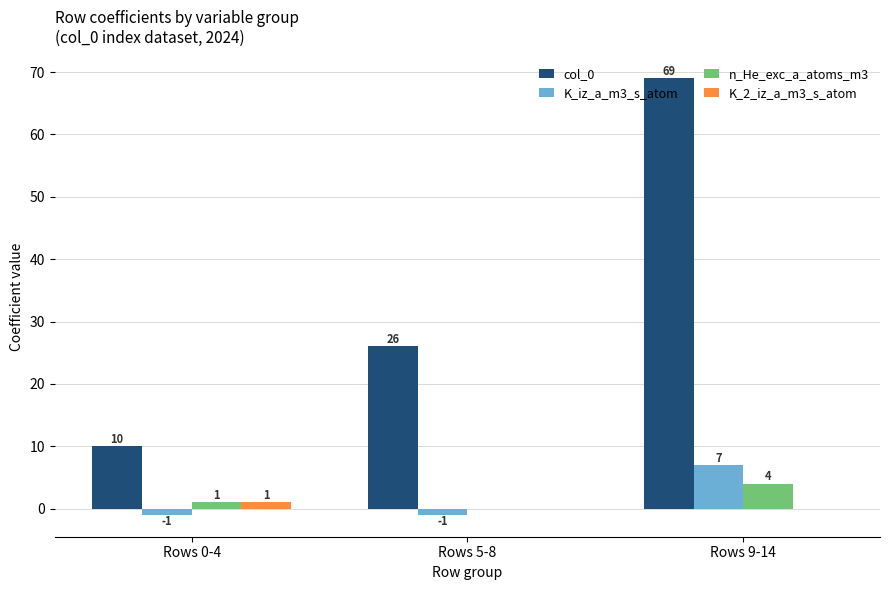

Which series has the largest total across all categories?

col_0